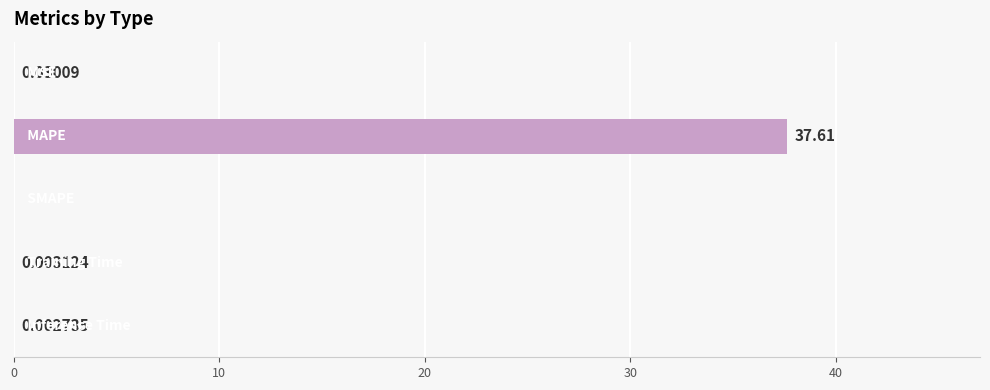

What is the sum of all values?

37.6